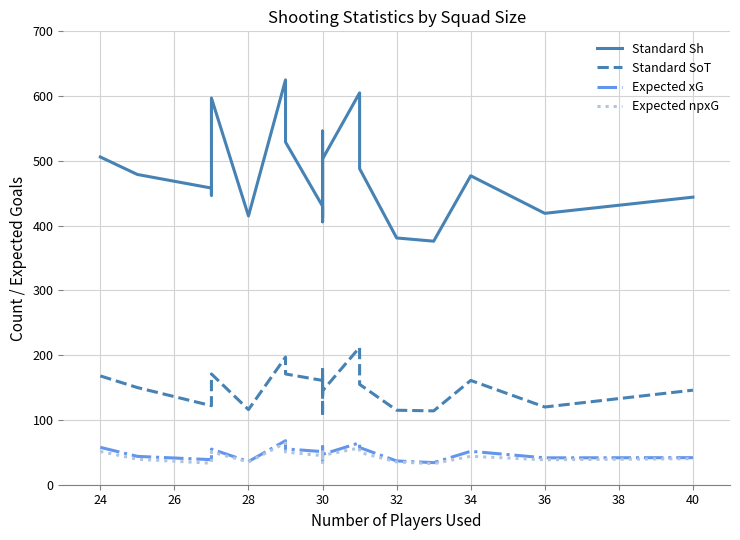

What is the average value of the Standard SoT series?

148.8